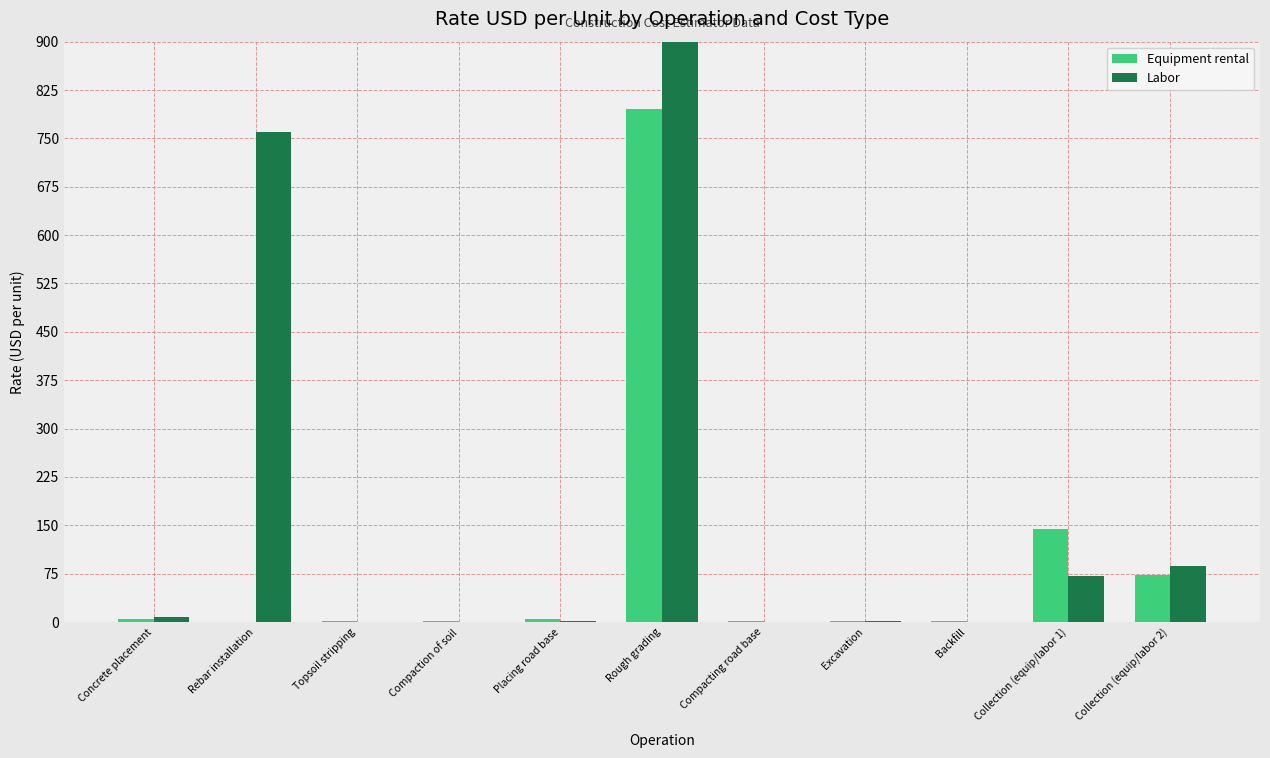

What is the sum of the Labor values at Concrete placement and Rebar installation?

768.3